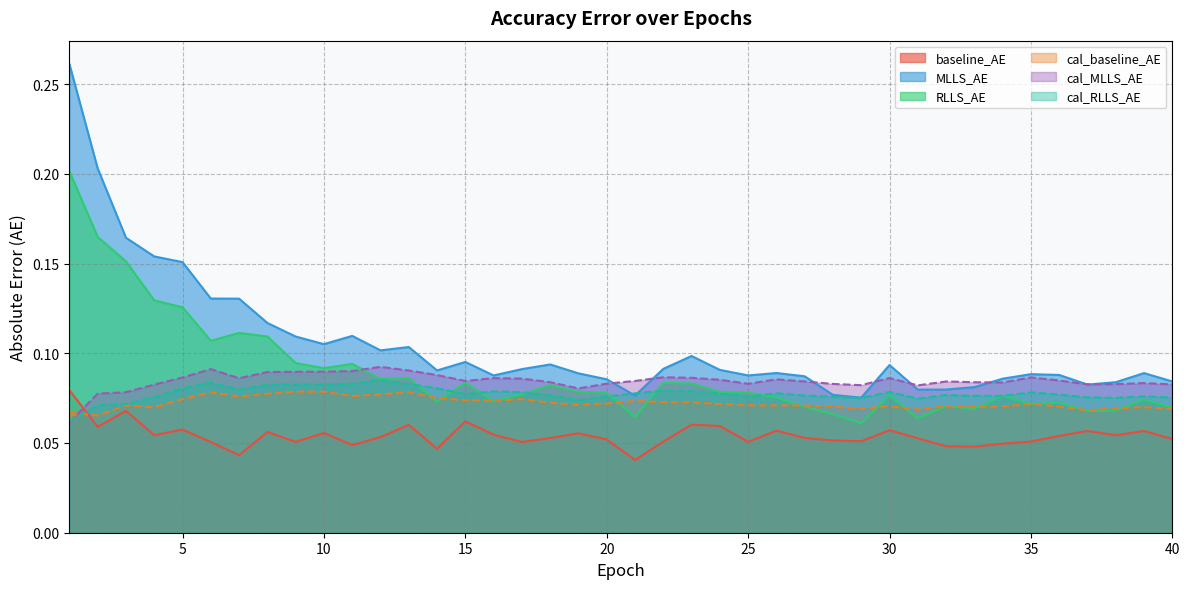

In cal_RLLS_AE, how many points are higher than both neighbors (excluding endpoints)?

10